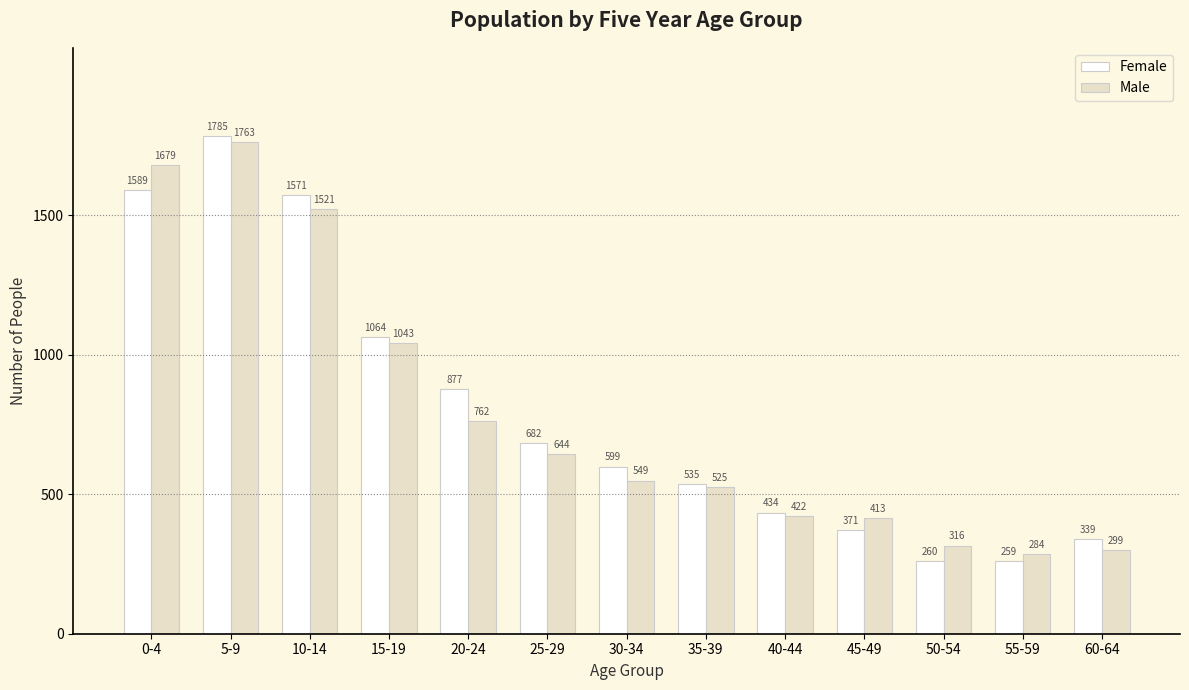

Is the value of Male at 20-24 greater than the value of Female at 50-54?

Yes